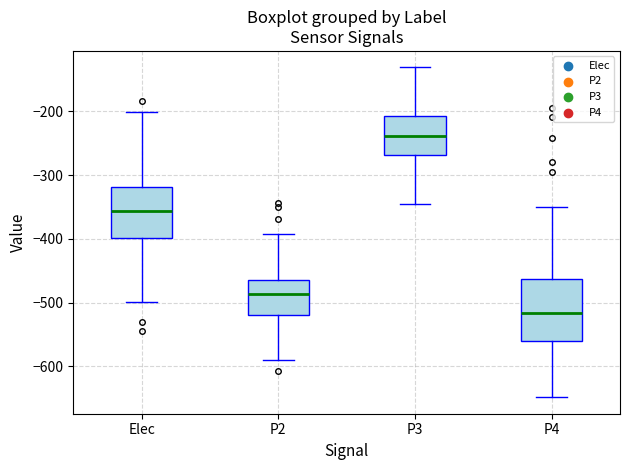

Which box's median line is the lowest?

P4